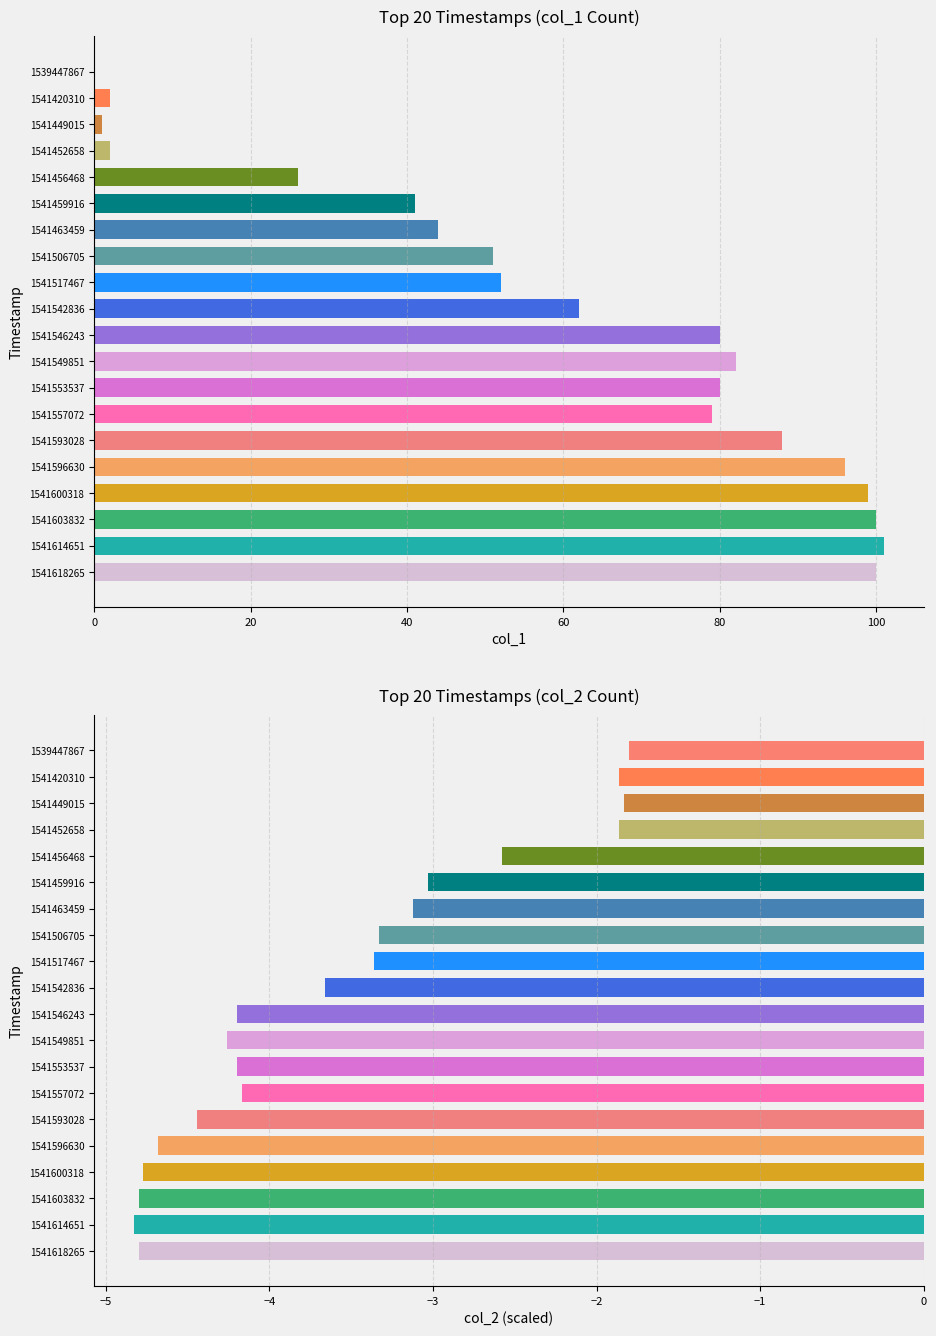

How many bars are there in total?

40